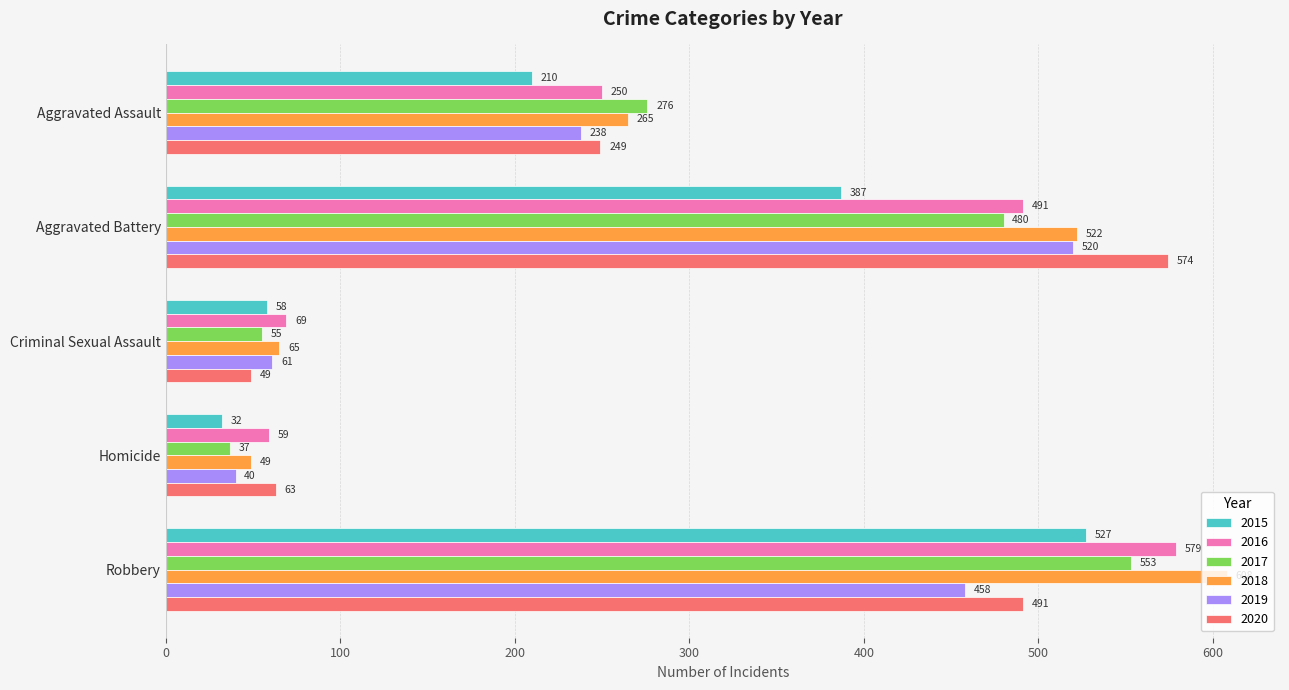

Between Aggravated Battery and Robbery, which series saw the biggest shift?

2015